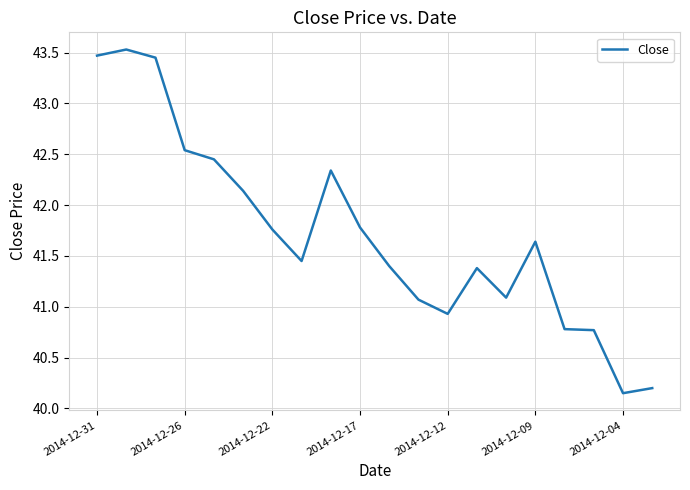

What is the difference between the maximum and minimum values?

3.4